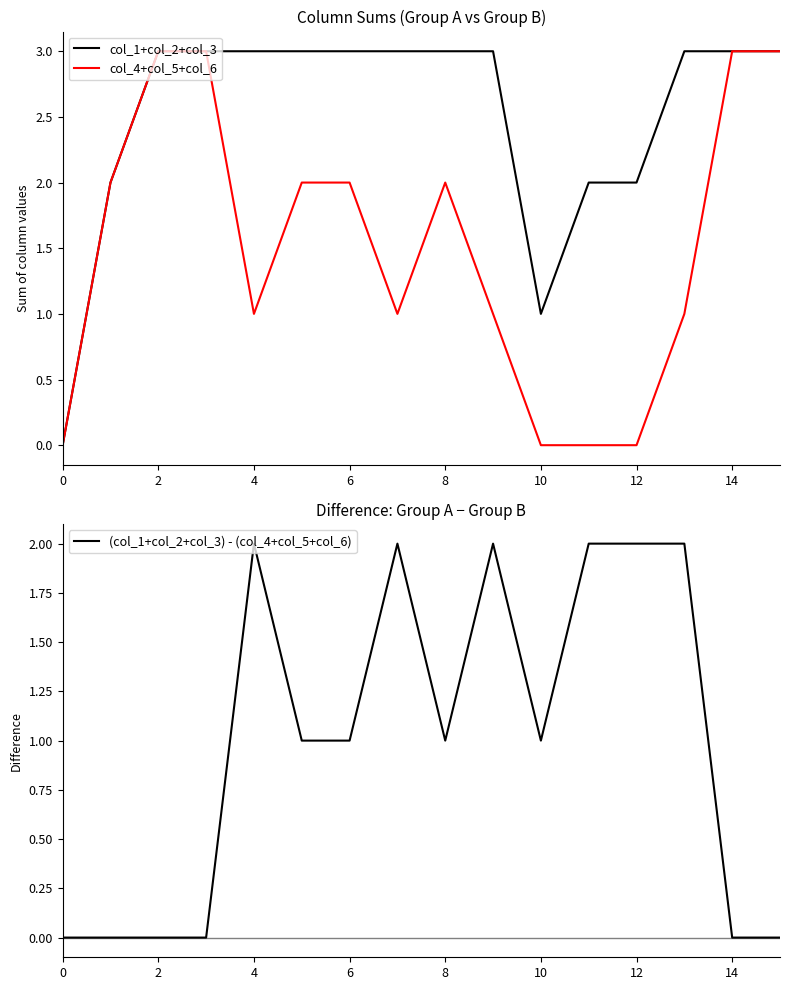

True or false: col_4+col_5+col_6 and col_1+col_2+col_3 cross at least once.

False